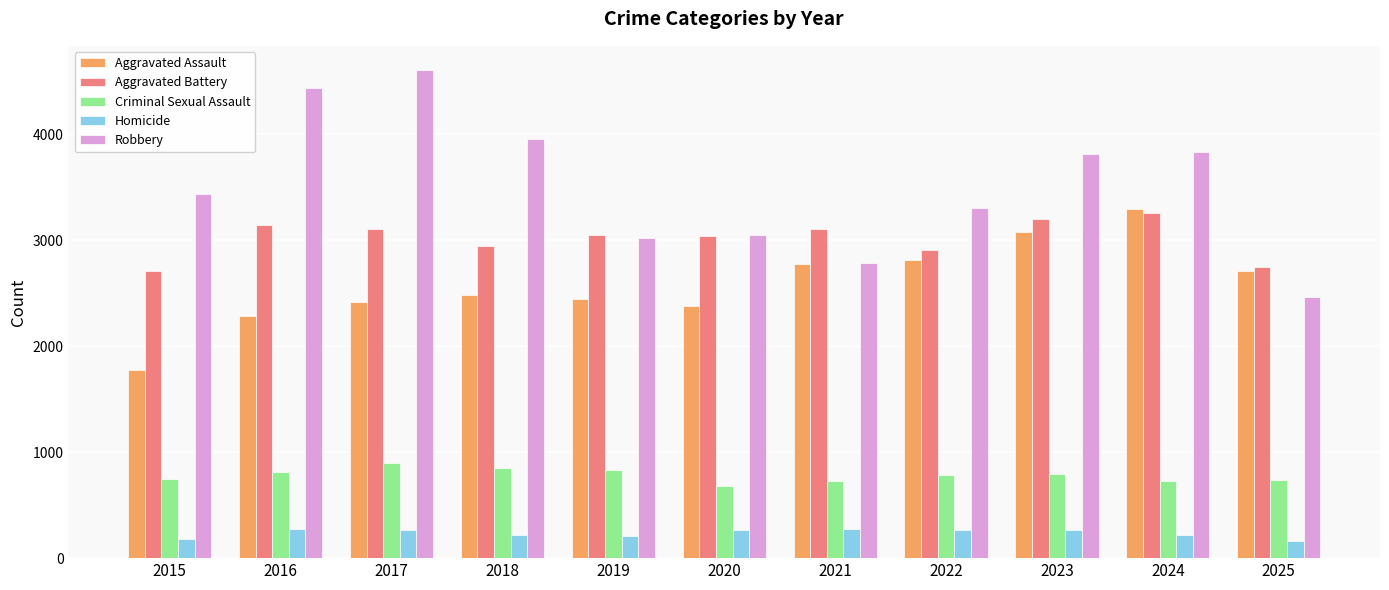

Is the value of Homicide at 2024 greater than the value of Aggravated Assault at 2019?

No